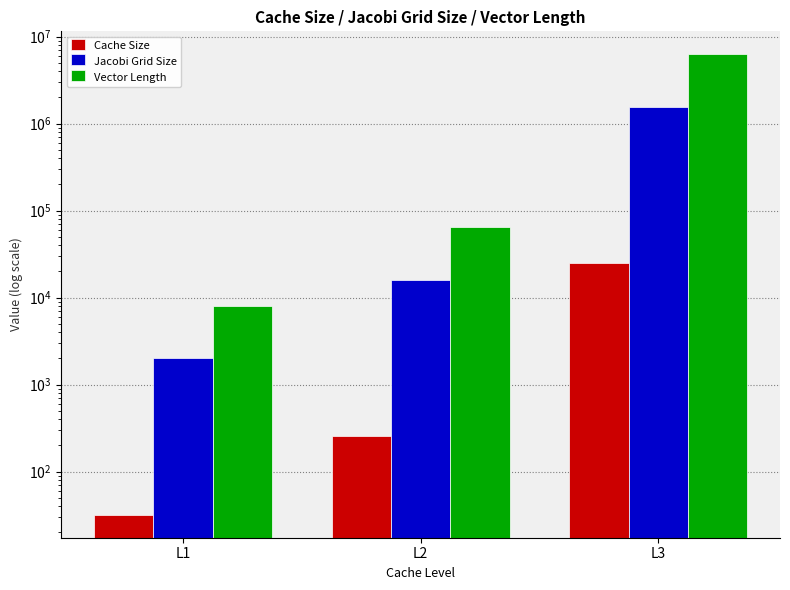

Count the number of data series in this chart.

3